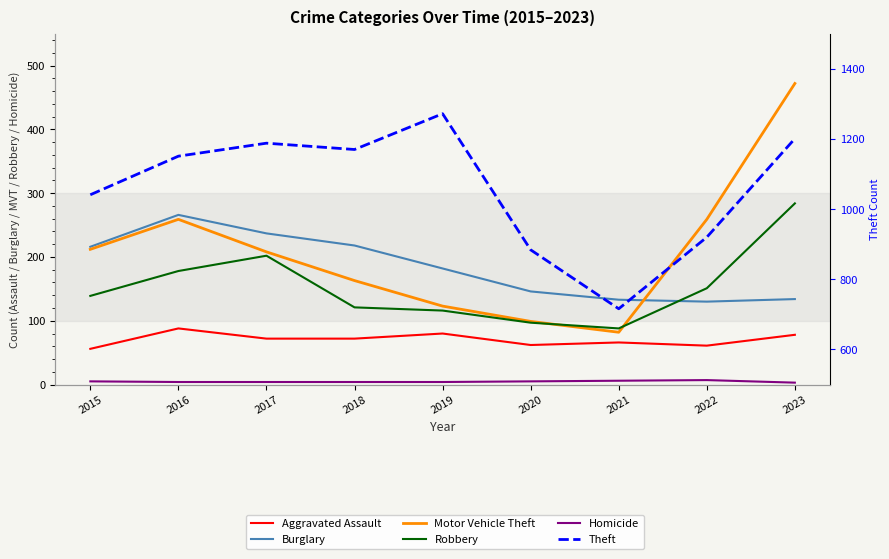

What is the value of the Aggravated Assault point at the 8th from the left?

61